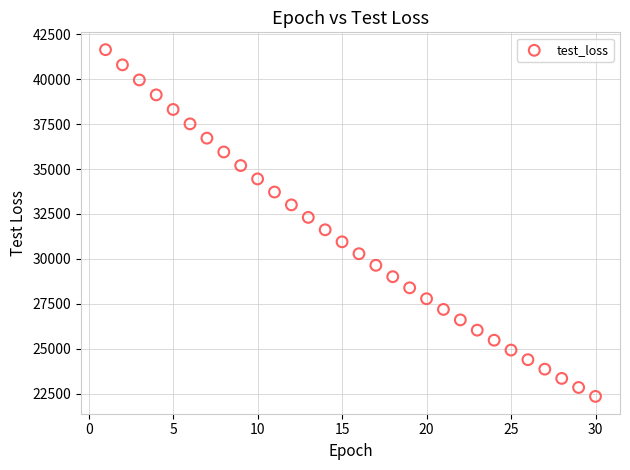

What is the range of Y values (max minus min)?

19305.6